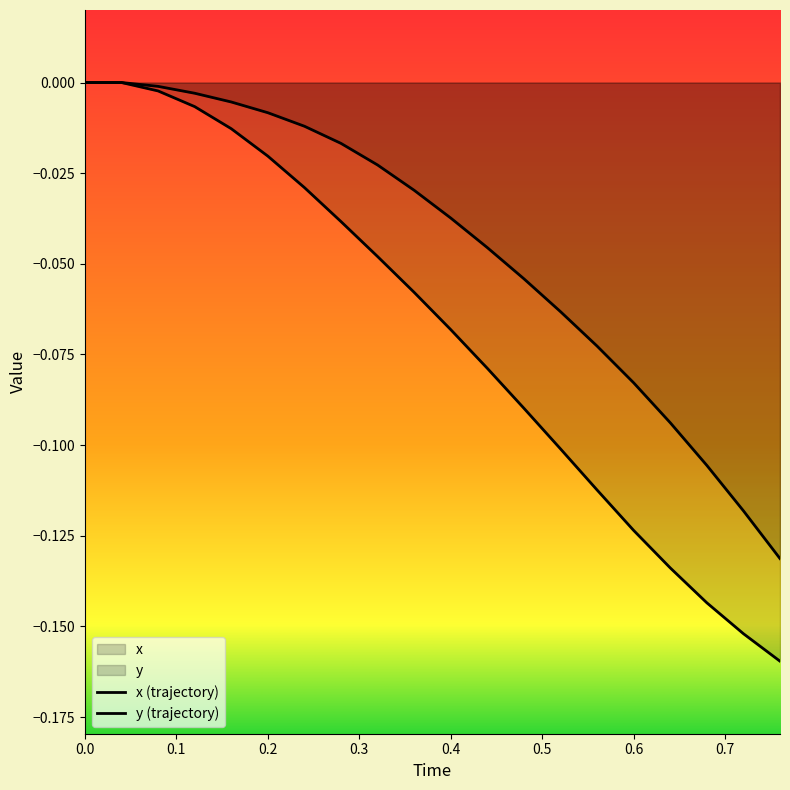

What is the total value across all series at 13?

-0.2